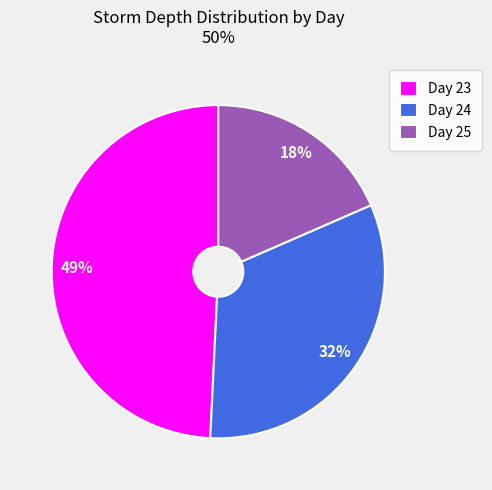

To the nearest percent, what is the difference between the Day 25 and Day 24 slice percentages?

14%